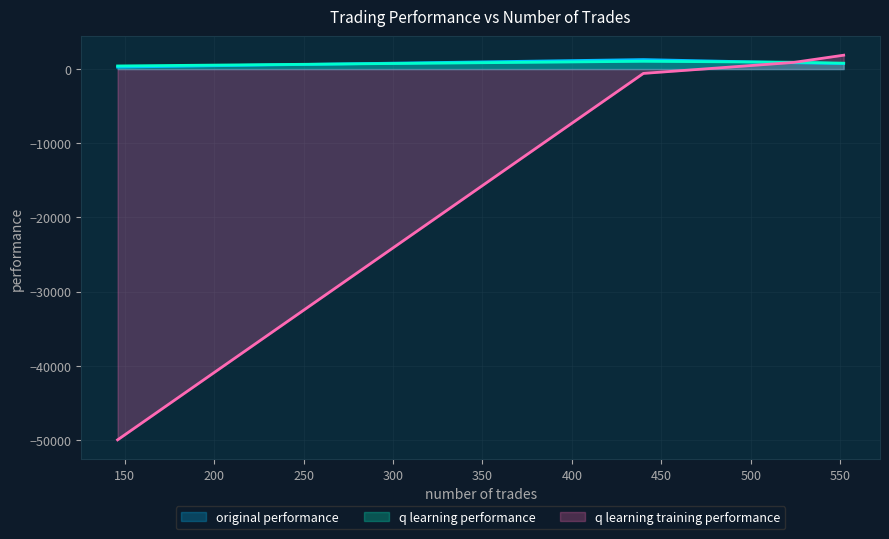

The q learning performance series shows 418.5 at 146. True or false?

True